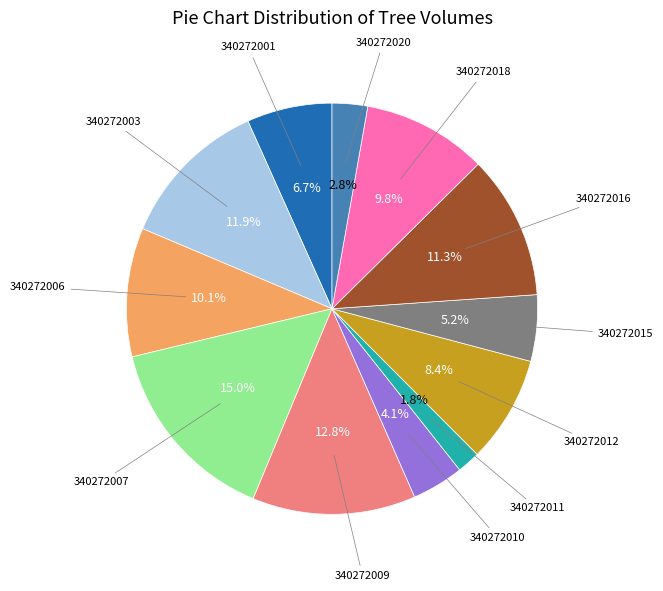

Is there any slice that represents more than half of the pie?

No